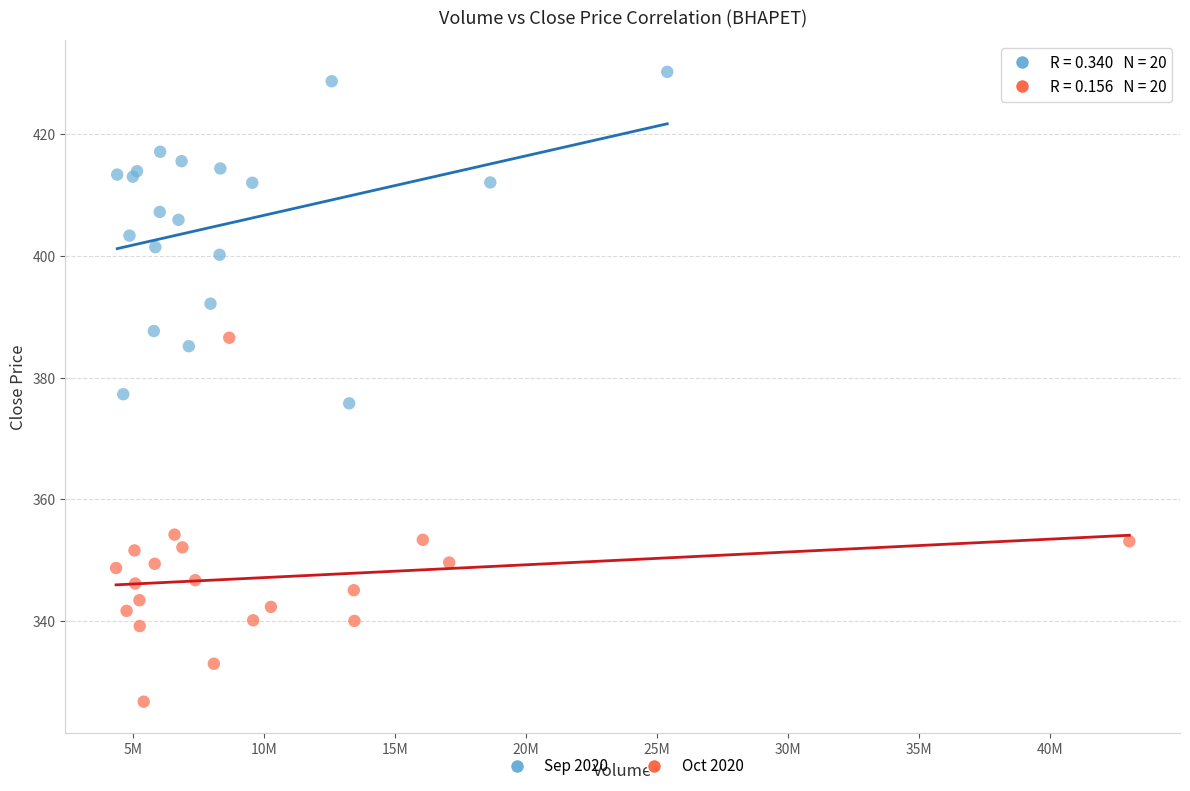

Which series contains the lowest Y value?

Oct 2020